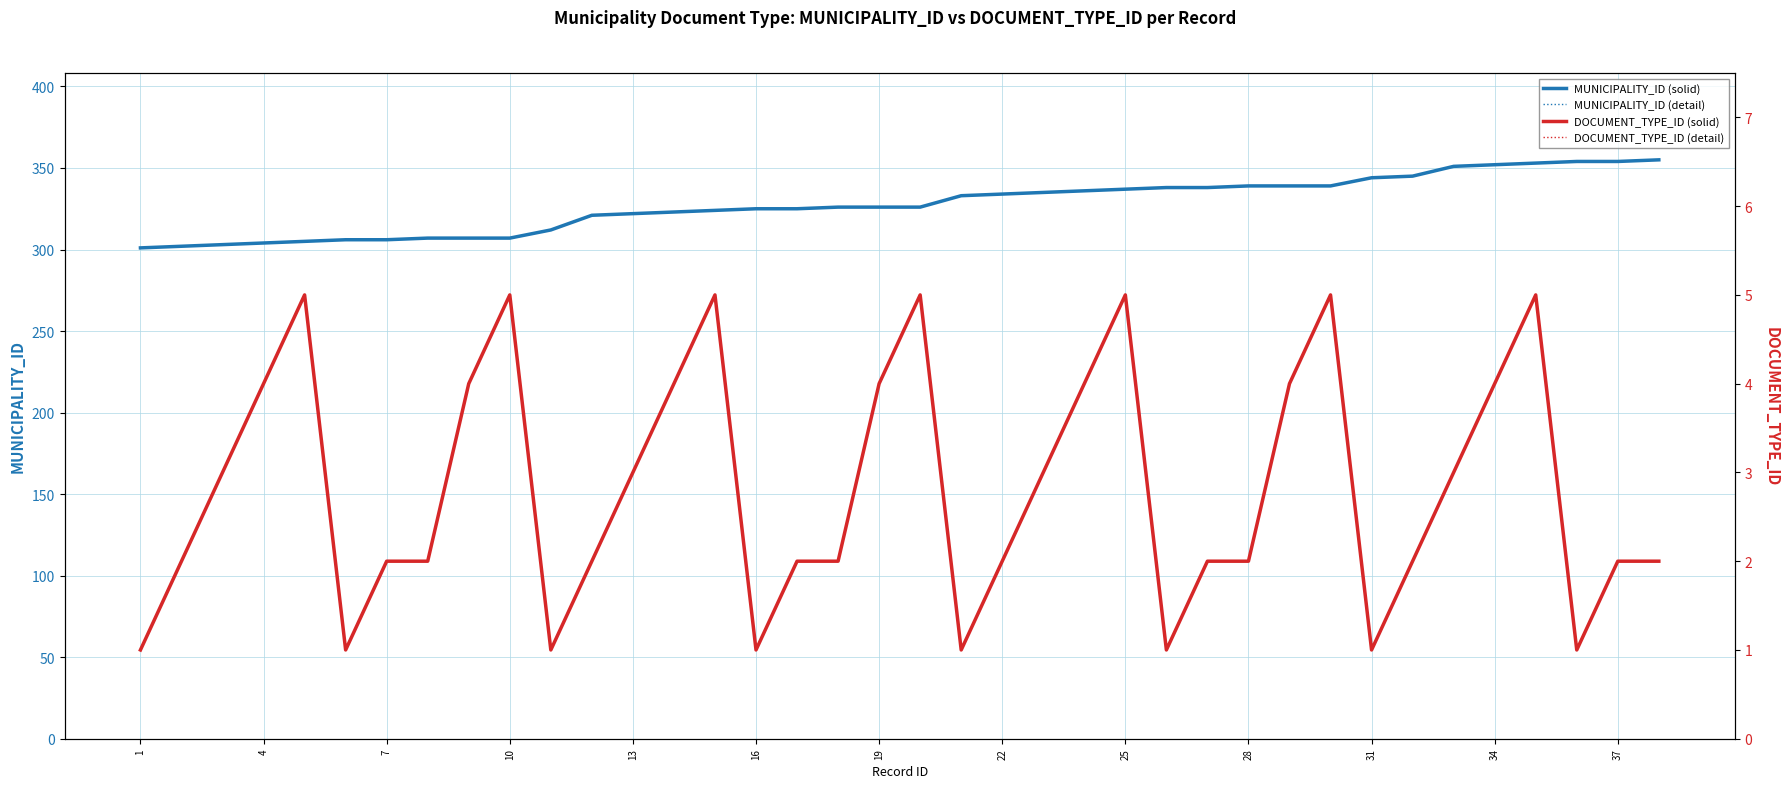

What are all the series names shown in the legend?

MUNICIPALITY_ID (solid), MUNICIPALITY_ID (detail), DOCUMENT_TYPE_ID (solid), DOCUMENT_TYPE_ID (detail)